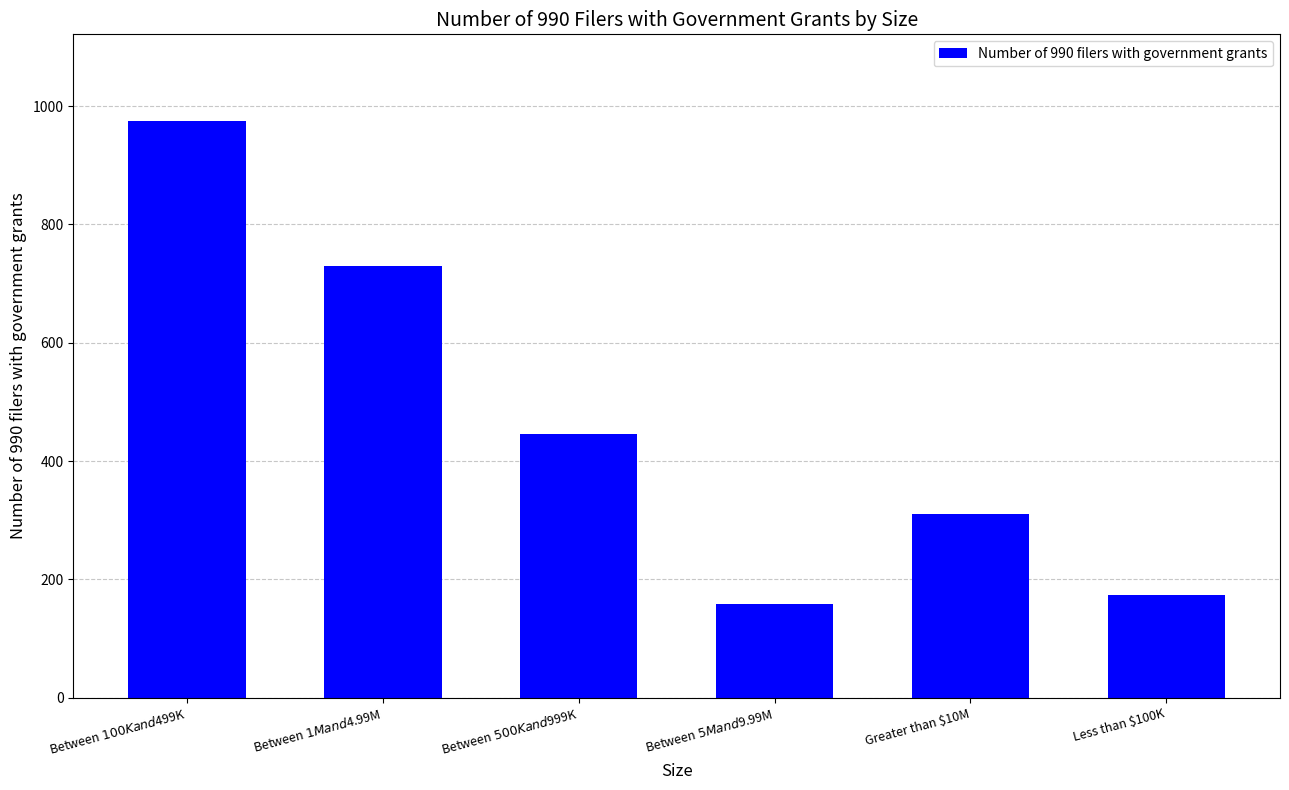

Reading left to right, extract all data points from this chart.

975	730	446	158	310	173